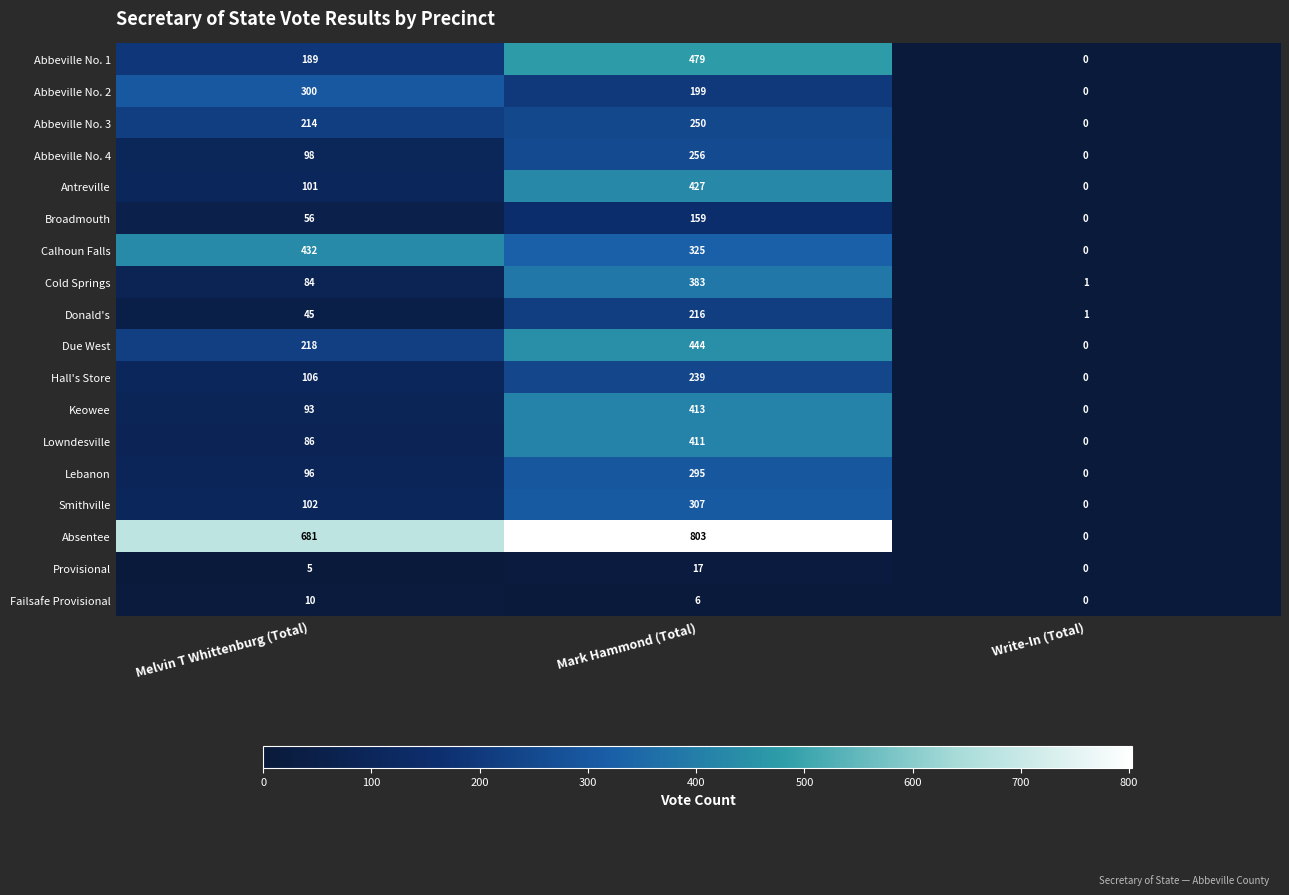

The Abbeville No. 3 series shows 250 at Mark Hammond (Total). True or false?

True